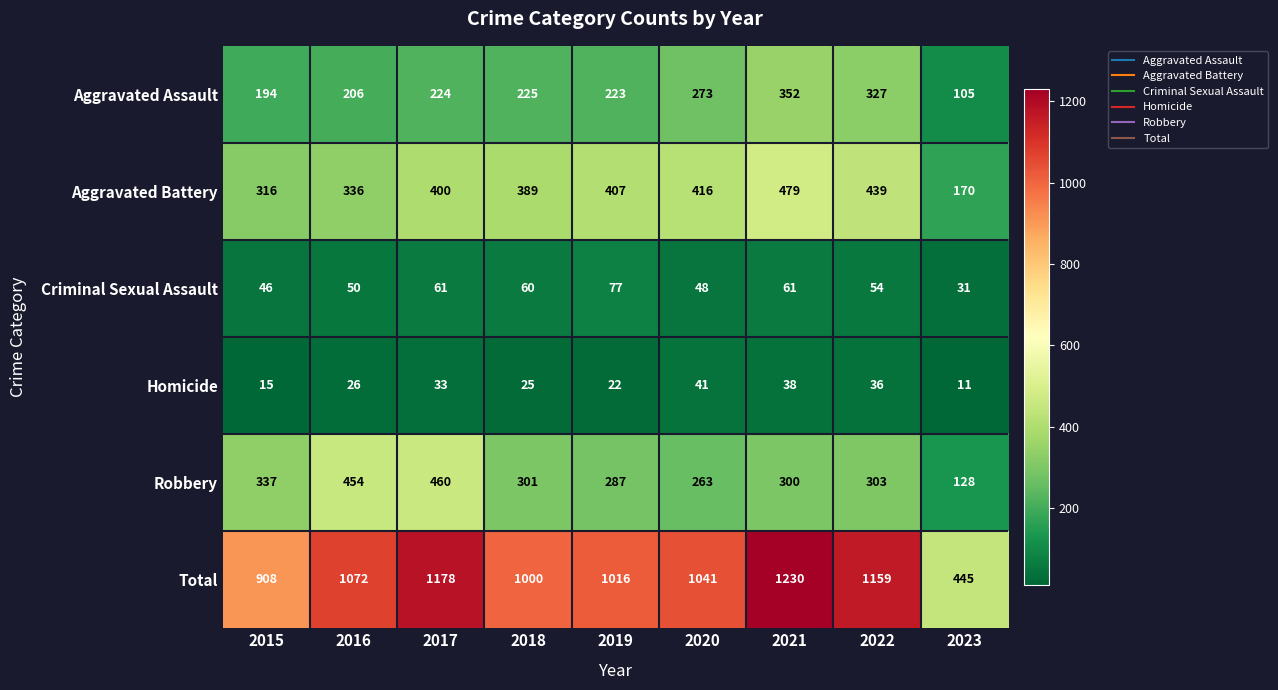

What is the greatest value displayed?

1230